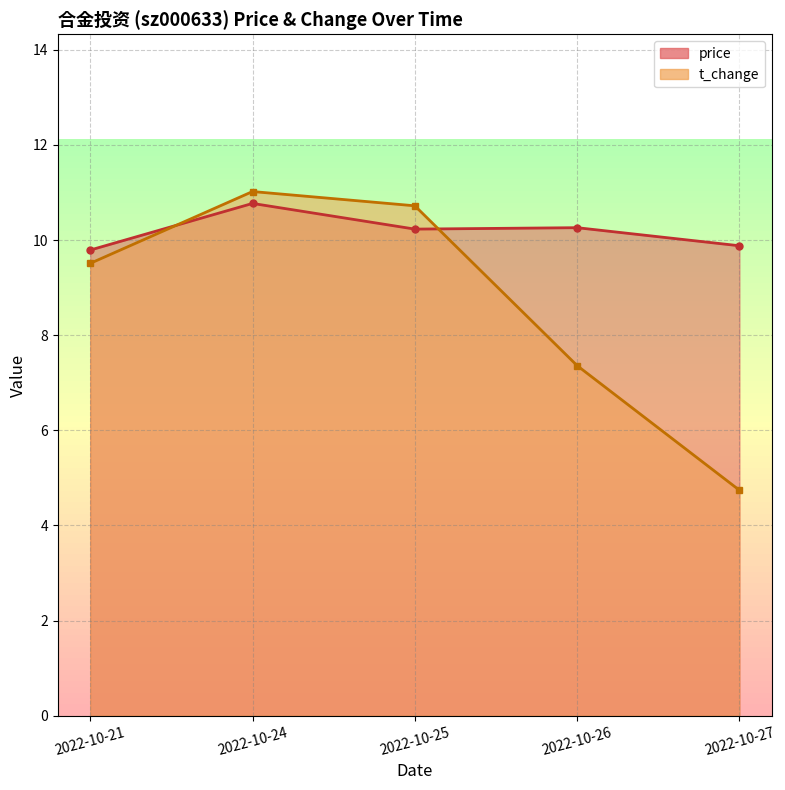

Does the chart have visible grid lines?

Yes